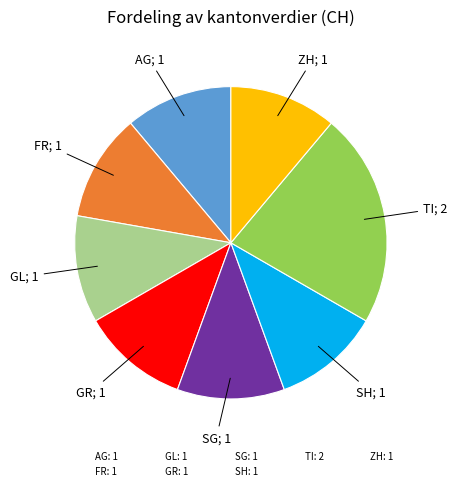

Which has a higher value, TI: 2 or GR: 1?

TI: 2